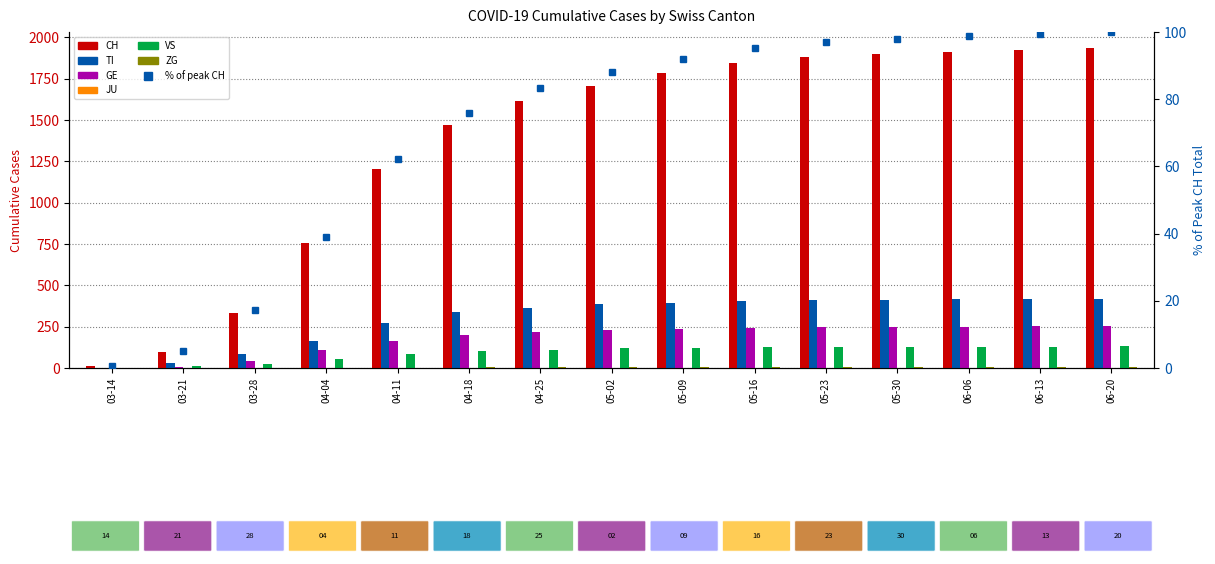

Between 03-14 and 06-13, which series saw the biggest shift?

CH